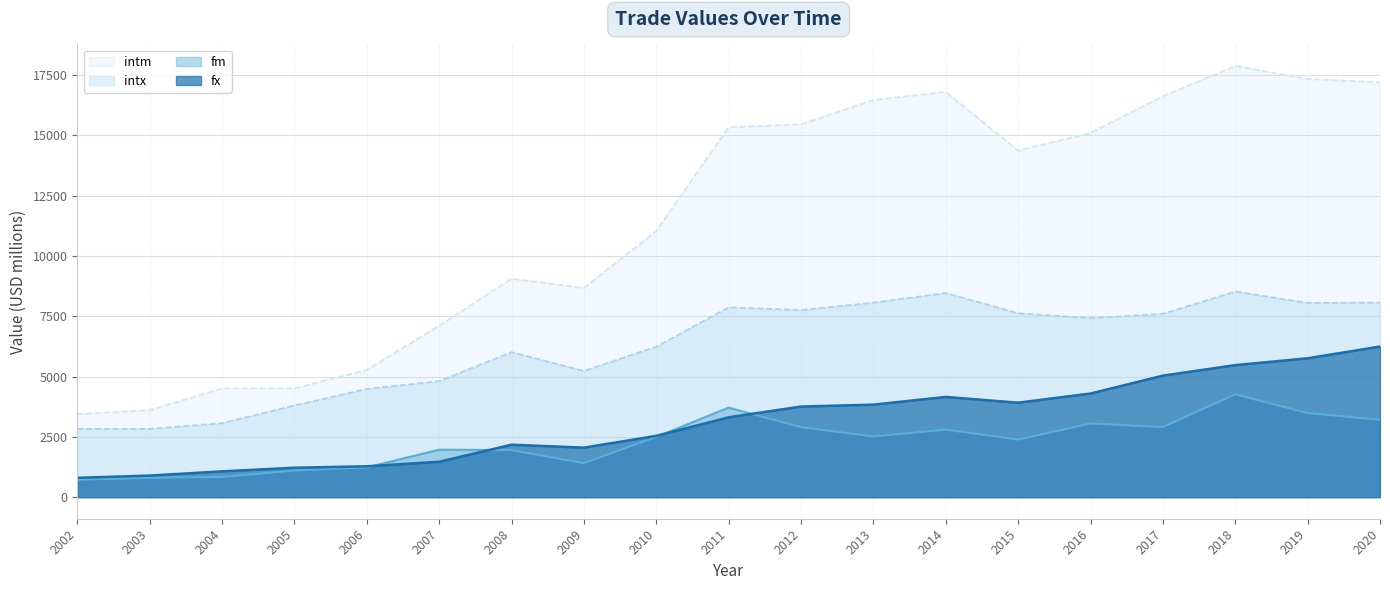

In fm, how many points are lower than both neighbors (excluding endpoints)?

4